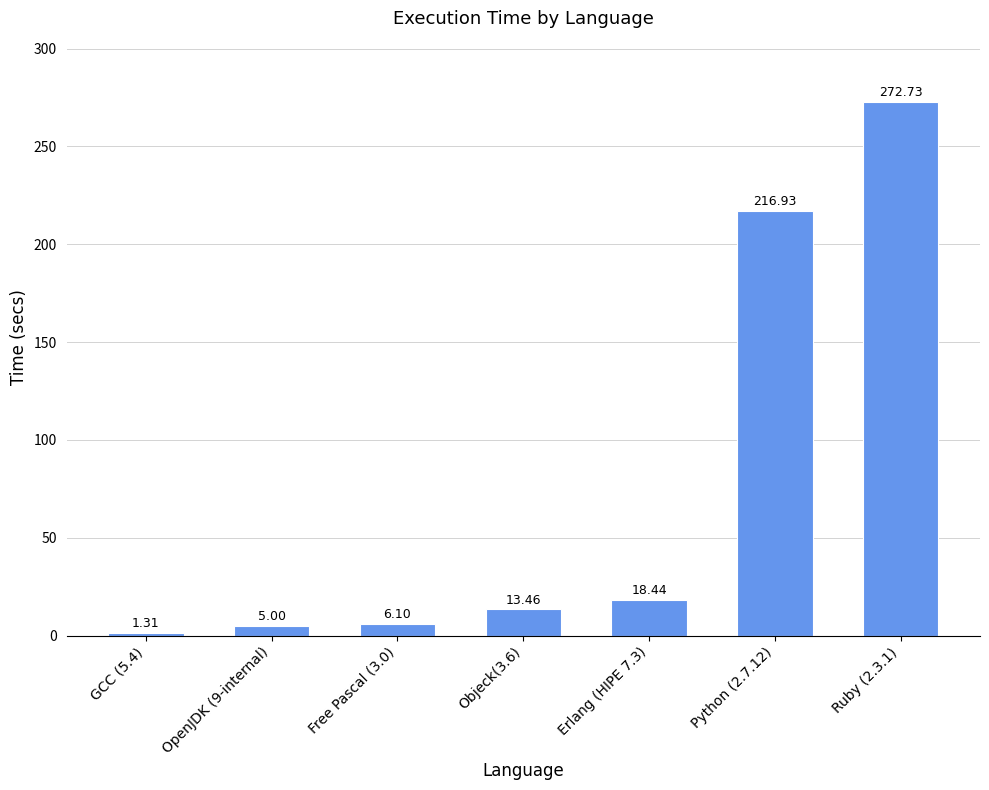

What is the change in value from GCC (5.4) to Free Pascal (3.0)?

+4.8